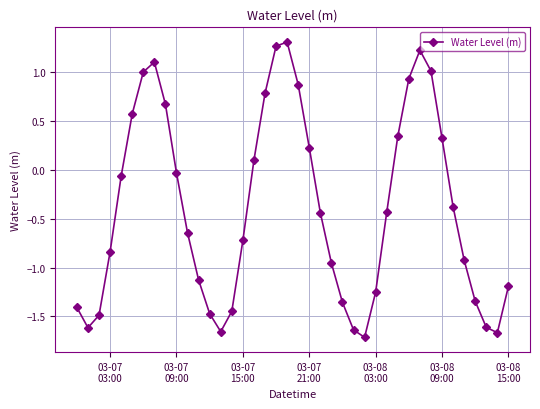

What is the difference between the maximum and minimum values?

3.0